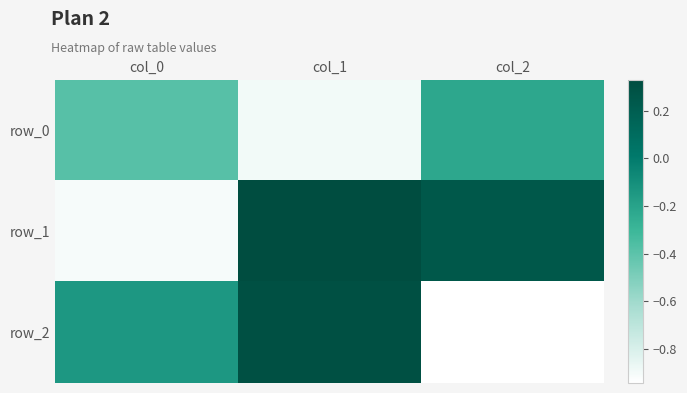

Is the value of row_1 at col_1 greater than the value of row_2 at col_2?

Yes